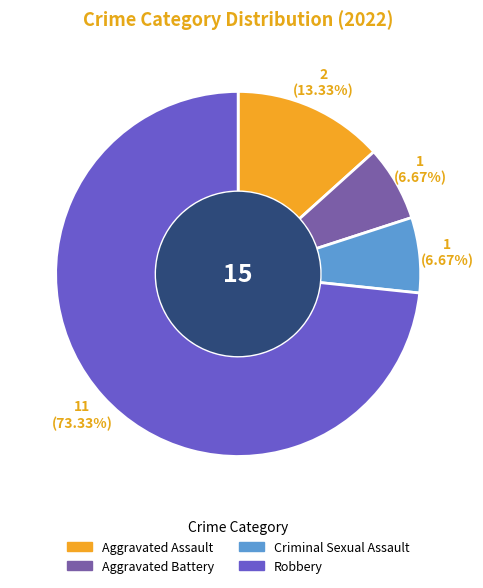

Does any single category account for the majority?

Yes